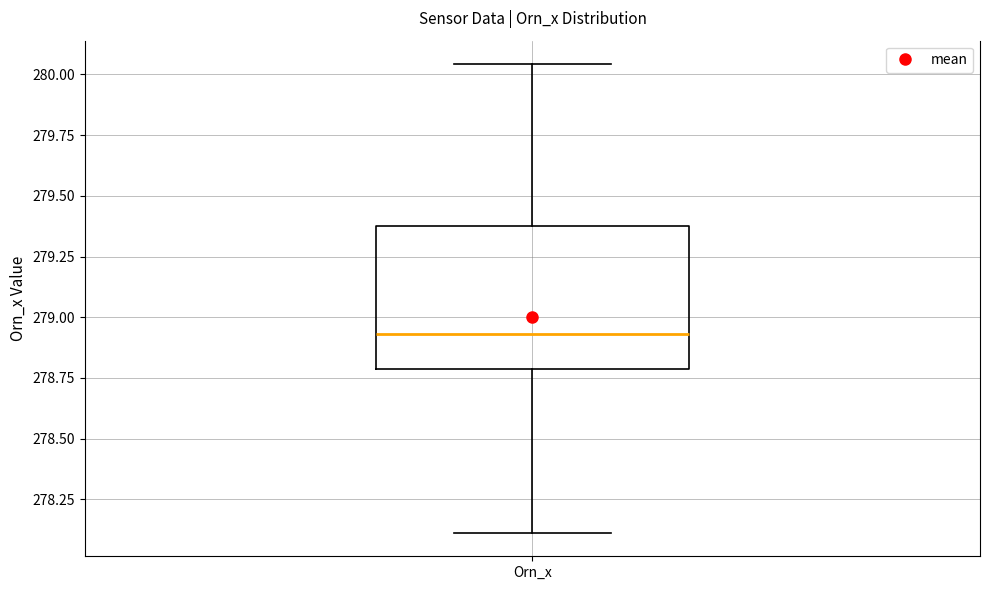

Read this box plot against the y-axis: the position of the median line, the range covered by the box, and the ends of both whiskers. The values are not printed on the chart, so give them approximately, as read against the axis.

median 278.95, box 278.80 to 279.40, whiskers 278.10 to 280.05